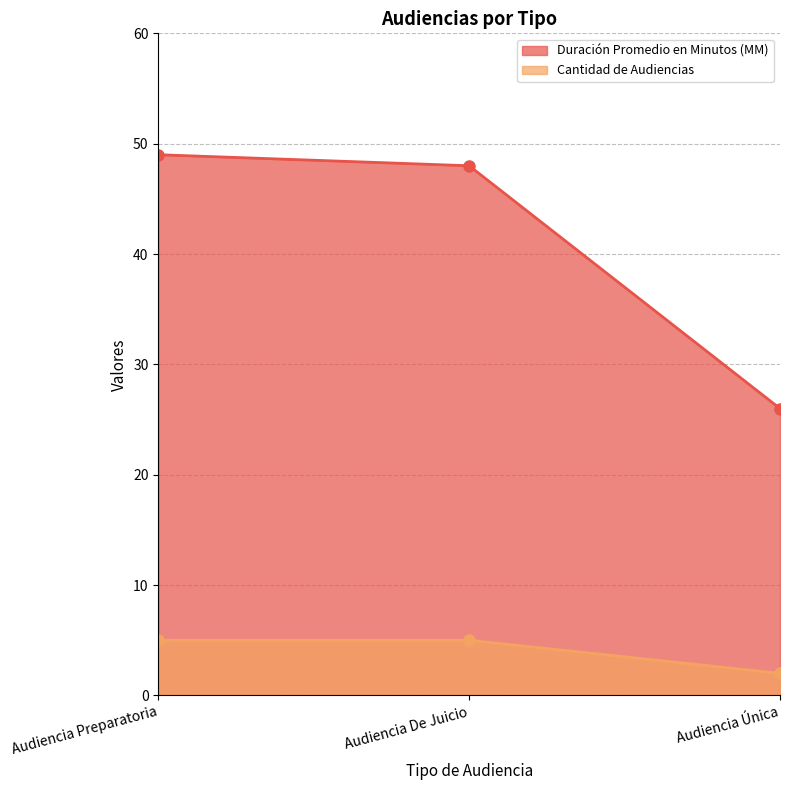

List the labels in order of Duración Promedio en Minutos (MM) value, largest first.

Audiencia Preparatoria, Audiencia De Juicio, Audiencia Única